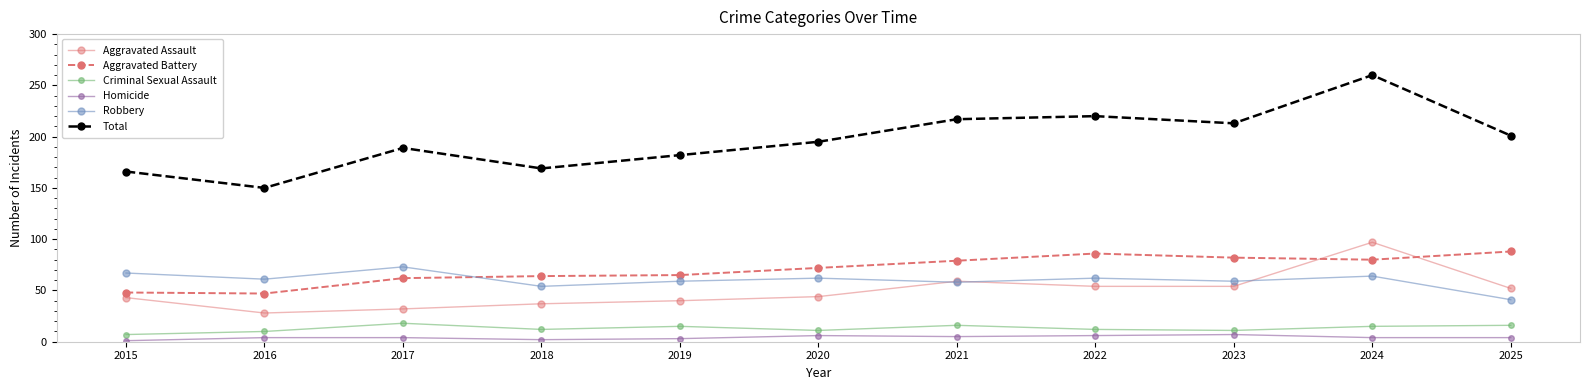

What are all the series names shown in the legend?

Aggravated Assault, Aggravated Battery, Criminal Sexual Assault, Homicide, Robbery, Total